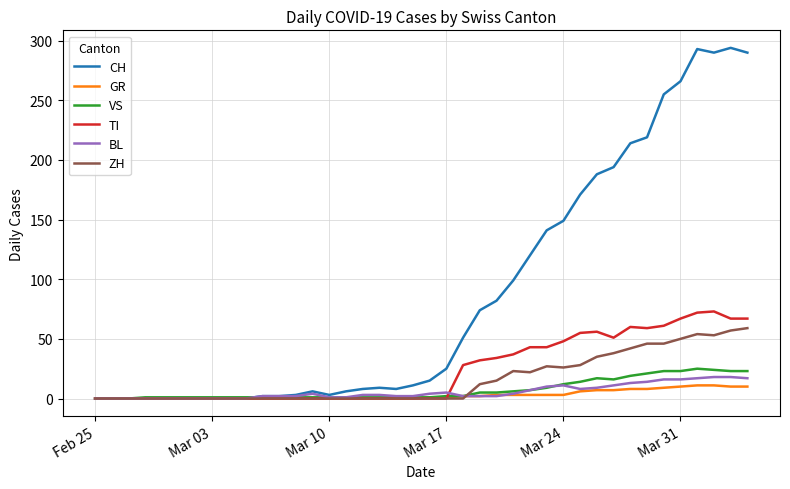

Which series has the largest range (max minus min)?

CH